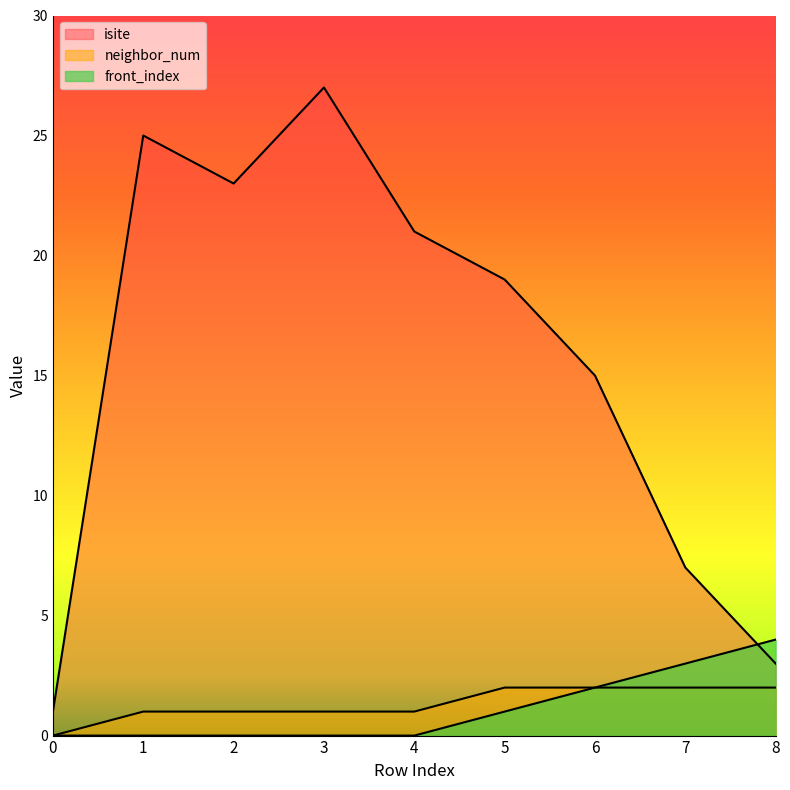

Count the number of data series in this chart.

3